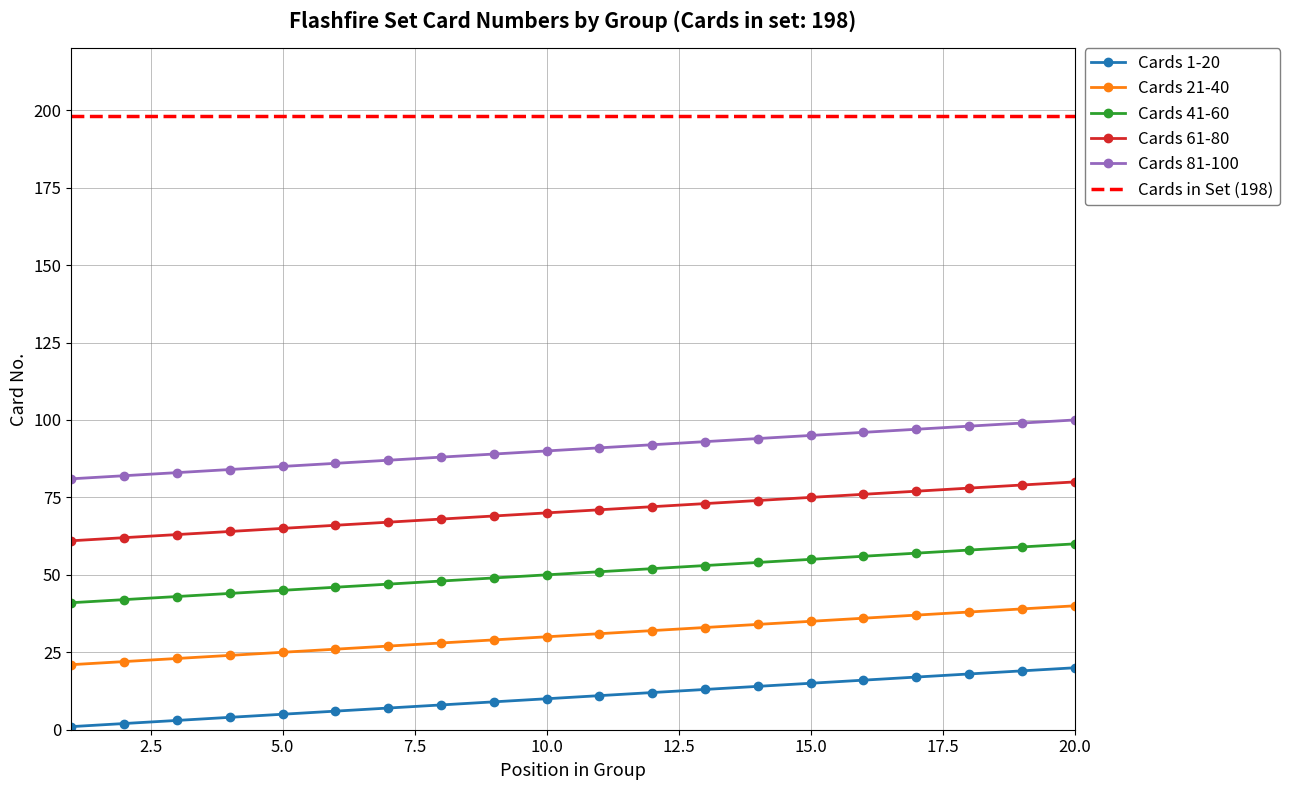

True or false: Cards 21-40 has a value of 26 at 6.

True